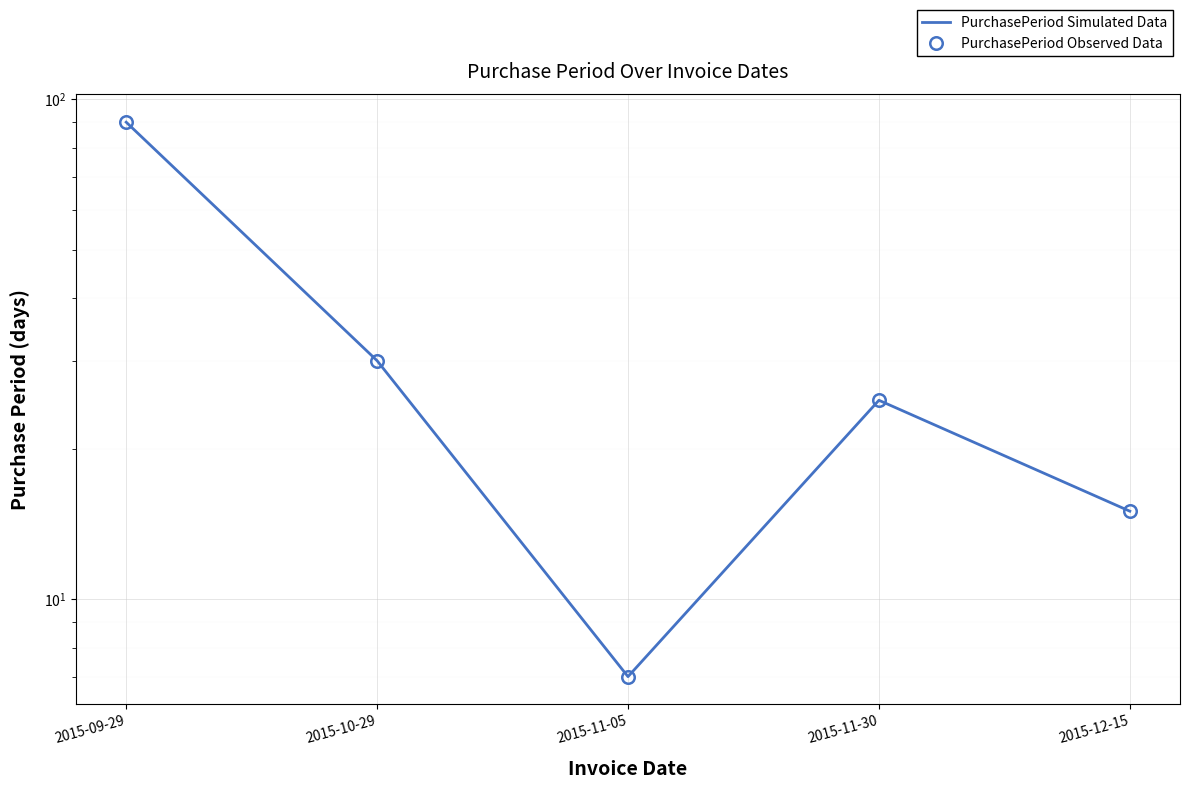

Read the PurchasePeriod Observed Data value at 2015-10-29, to the nearest 5.

30